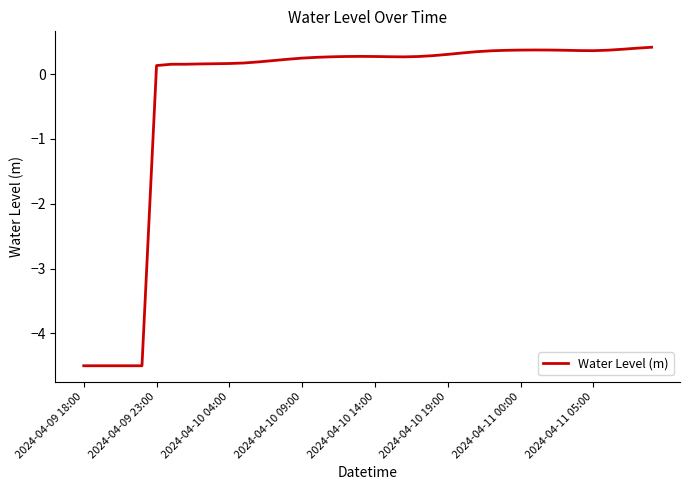

What is the smallest value displayed?

-4.5